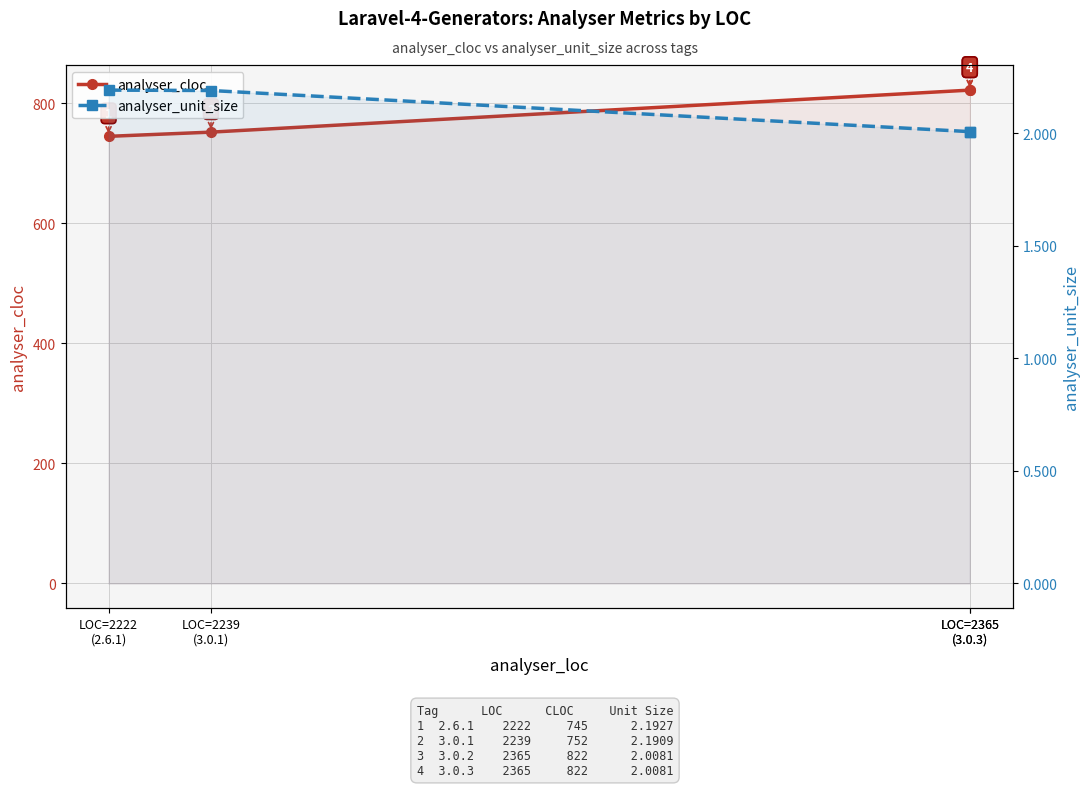

What is the total value across all series at LOC=2239
(3.0.1)?

754.2